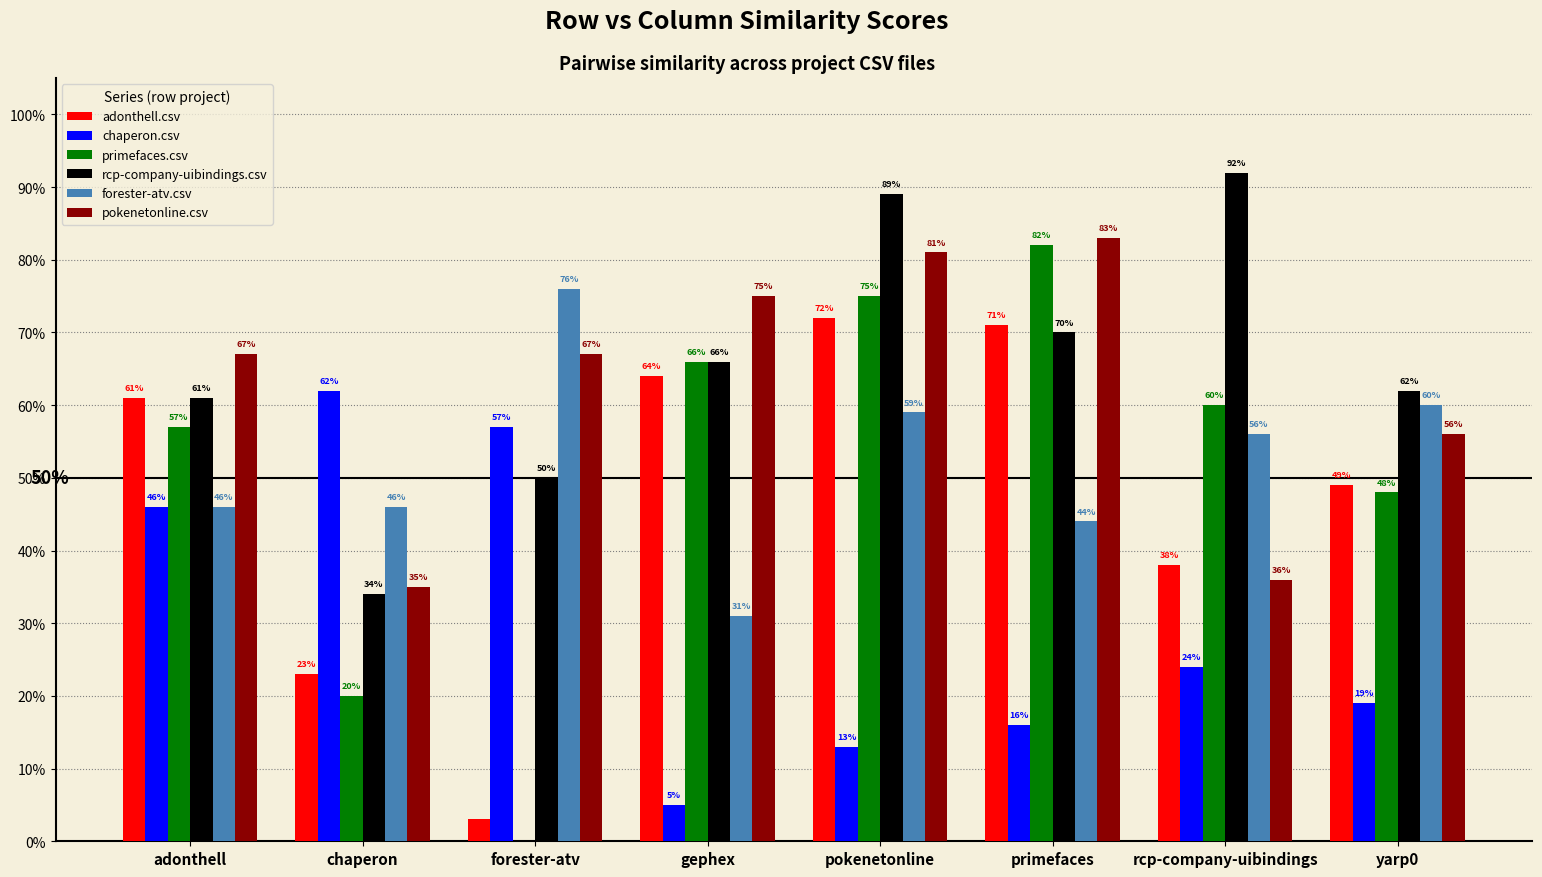

Rank the series by their maximum value, from highest to lowest.

rcp-company-uibindings.csv, pokenetonline.csv, primefaces.csv, forester-atv.csv, adonthell.csv, chaperon.csv